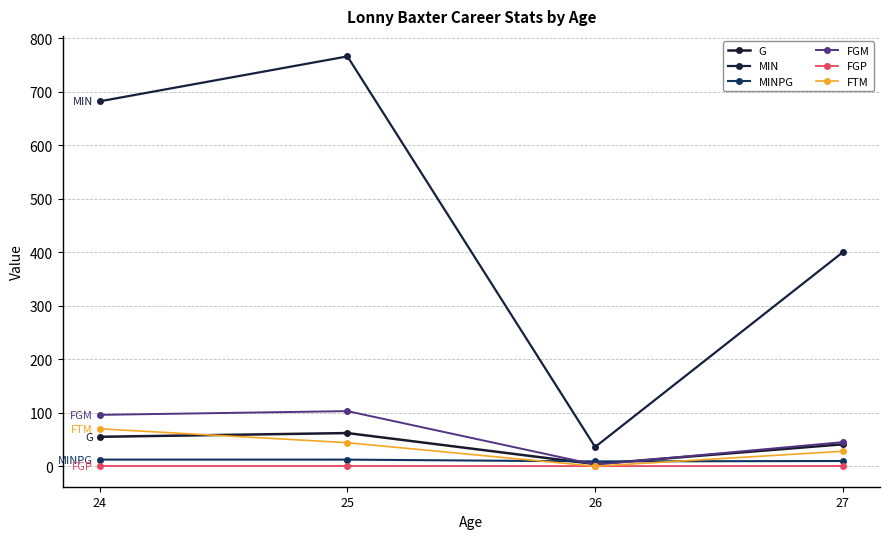

Rank the series by their maximum value, from highest to lowest.

MIN, FGM, FTM, G, MINPG, FGP